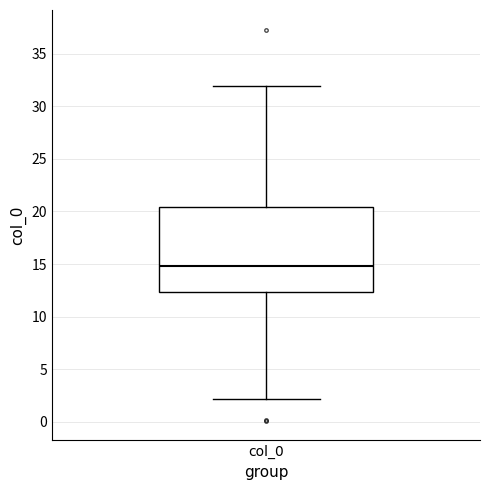

Transcribe this box plot: give where the median line is, the range the box spans, and where the two whiskers end, as read against the y-axis. The values are not printed on the chart, so give them approximately, as read against the axis.

median 15.0, box 12.5 to 20.5, whiskers 2.0 to 32.0